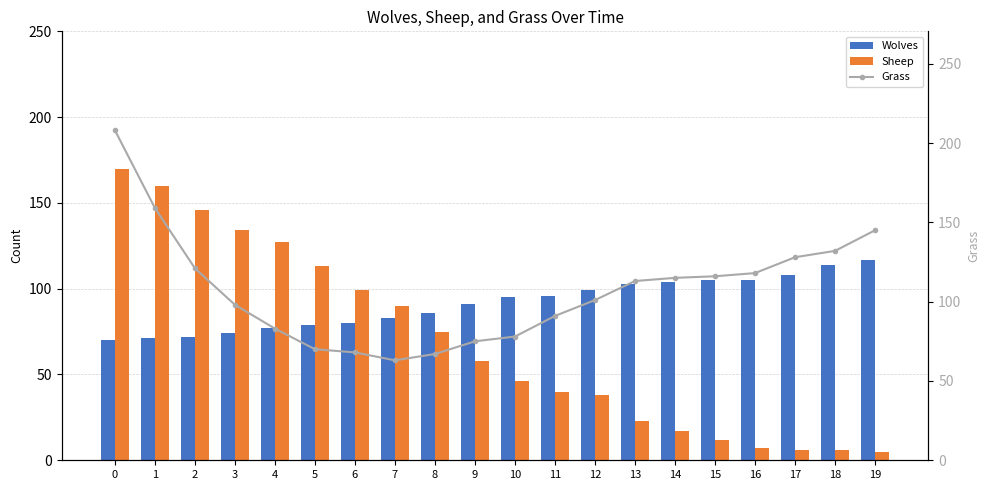

Rank the series at 3 from highest to lowest value.

Sheep, Grass, Wolves